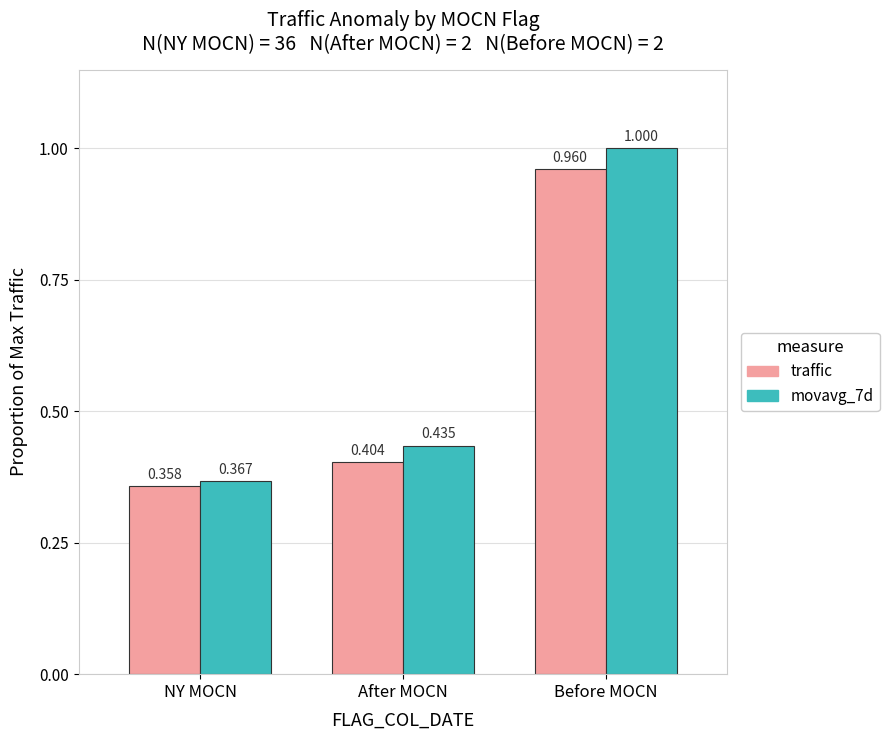

At Before MOCN, list the series in order from largest to smallest.

movavg_7d, traffic